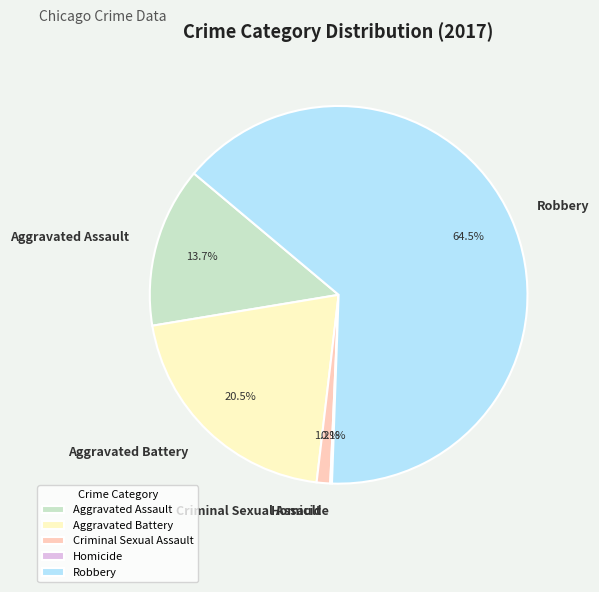

The Robbery slice represents 55% of the pie. True or false?

False